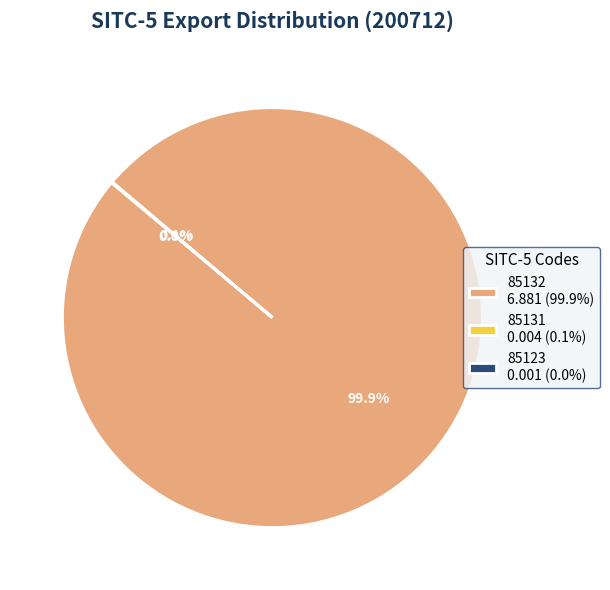

How much of the chart is everything except 85132 6.881 (99.9%)?

0.1%